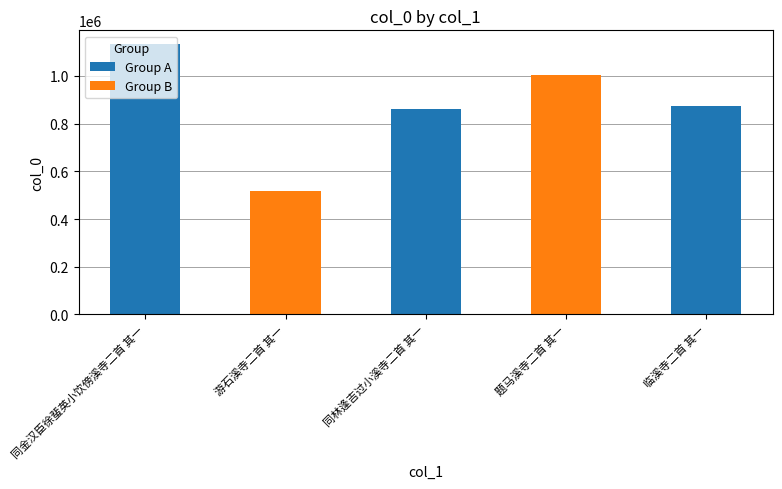

How many values are below 875475?

2